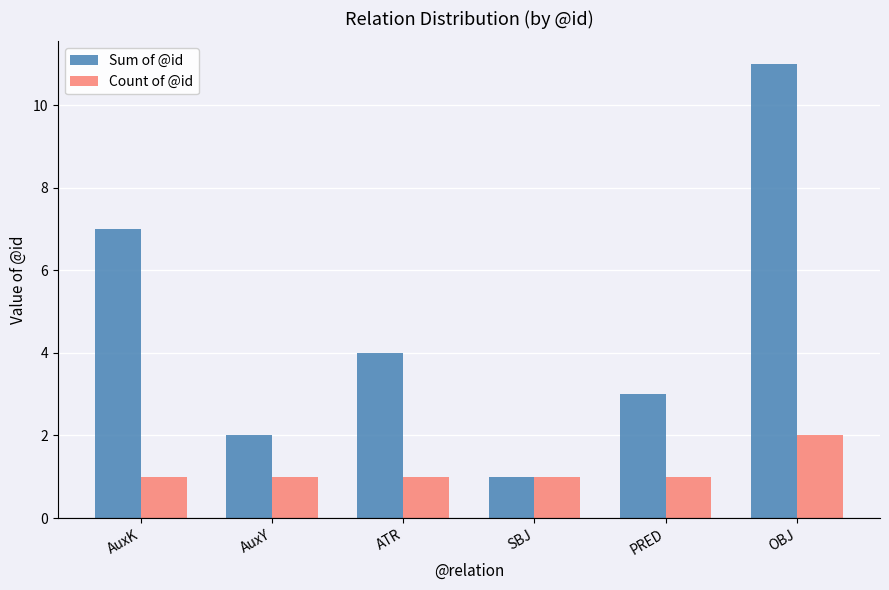

What is the maximum value shown in the chart?

11